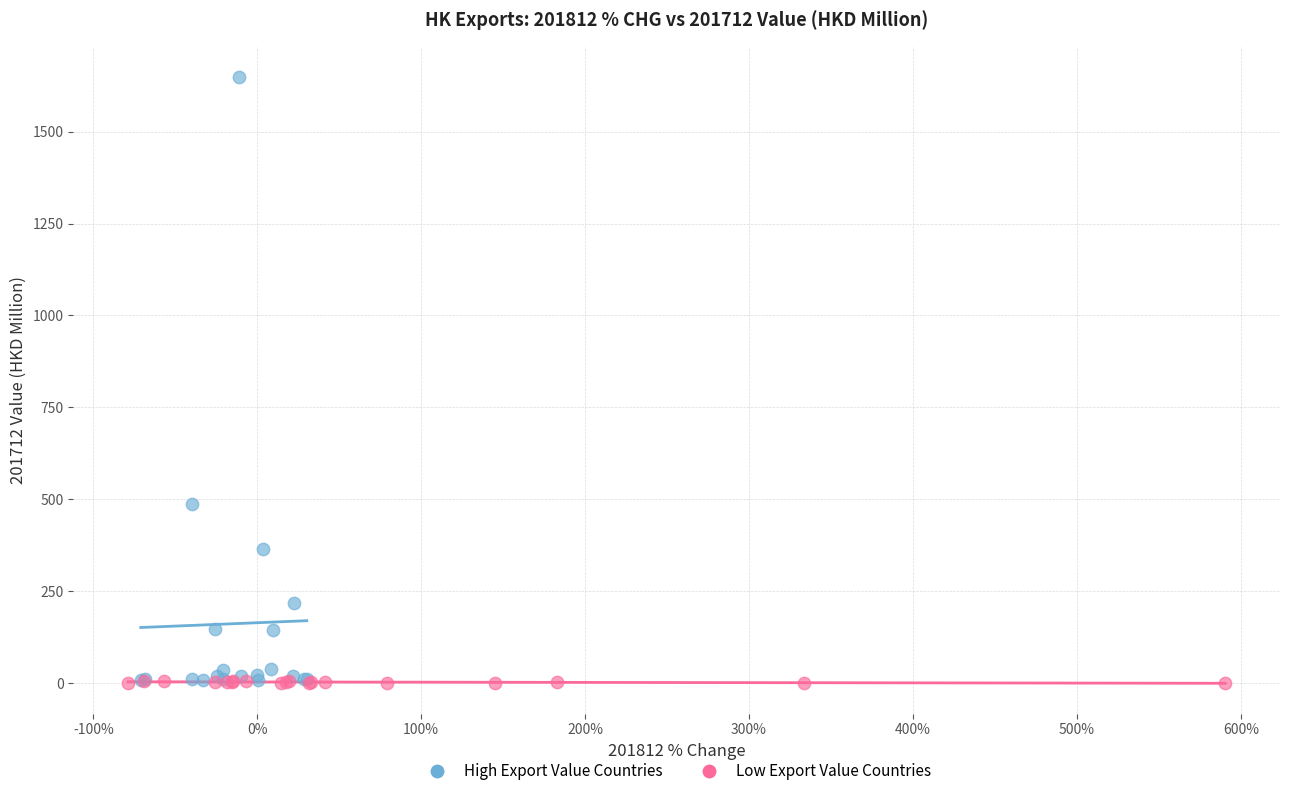

Which series has the widest spread of Y values?

High Export Value Countries